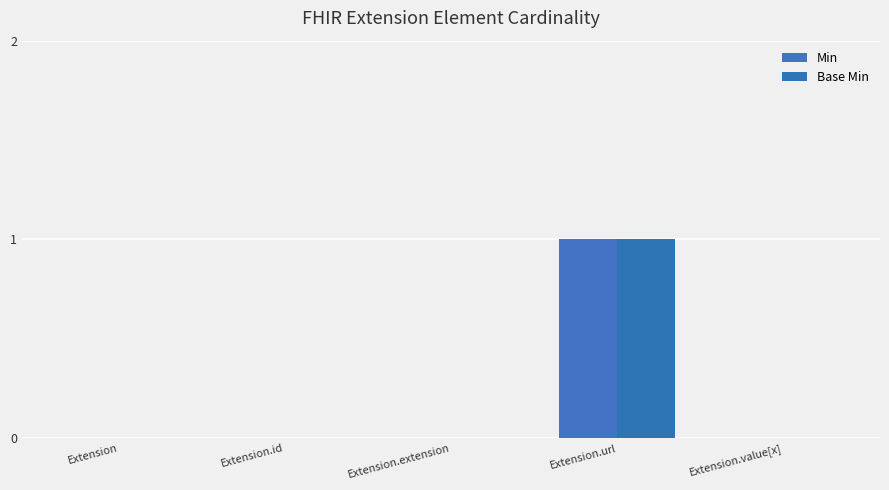

What is the label of the 5th bar from the left?

Extension.value[x]